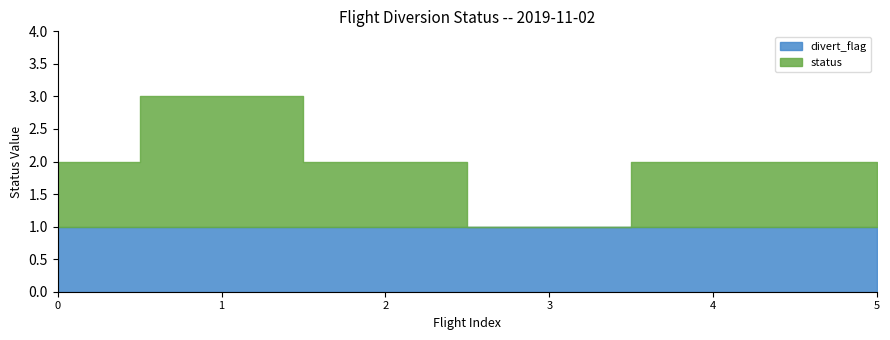

What are all the series names shown in the legend?

status, divert_flag